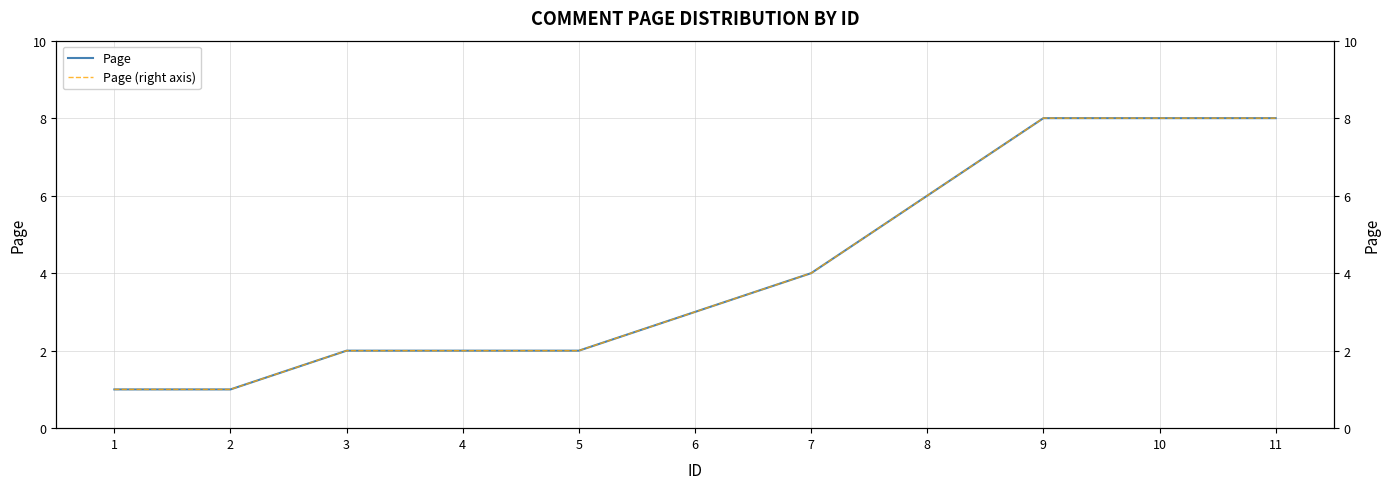

Reading right to left, what are all the values shown in this chart?

Page: 8	8	8	6	4	3	2	2	2	1	1
Page (right axis): 8	8	8	6	4	3	2	2	2	1	1